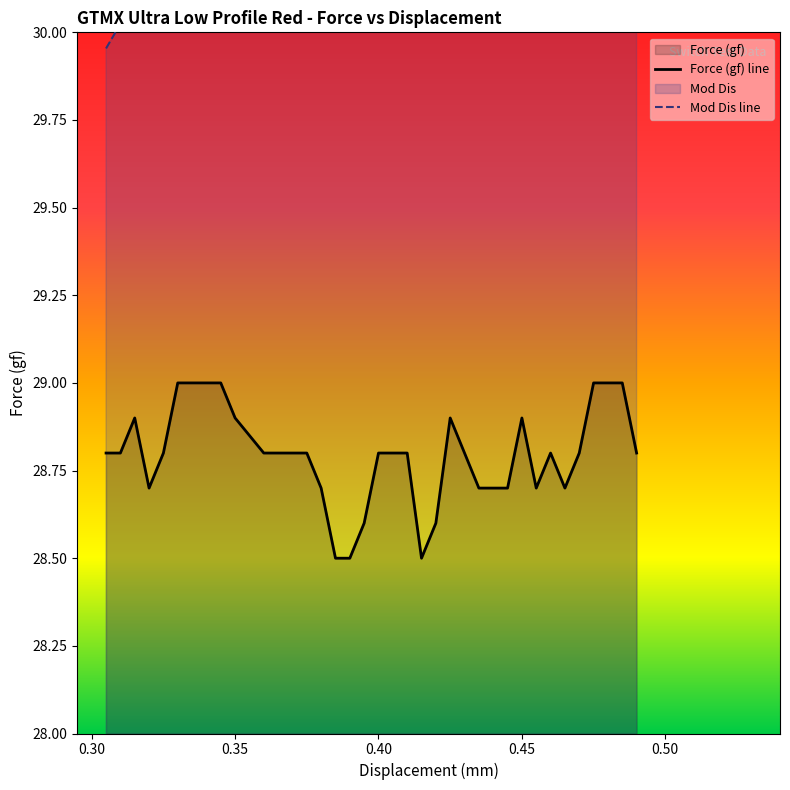

Reading left to right, what are all the values shown in this chart?

Force (gf) line: 28.8	28.8	28.9	28.7	28.8	29.0	29.0	29.0	28.9	28.8	28.8	28.8	28.8	28.7	28.5	28.5	28.6	28.8	28.8	28.8	28.5	28.6	28.9	28.8	28.7	28.7	28.7	28.9	28.7	28.8	28.7	28.8	29.0	29.0	29.0	28.8
Mod Dis line: 30.0	30.0	30.1	30.2	30.2	30.3	30.4	30.5	30.6	30.7	30.8	30.9	30.9	31.0	31.1	31.1	31.2	31.3	31.4	31.4	31.5	31.6	31.6	31.7	31.8	31.8	31.9	32.0	32.1	32.1	32.2	32.3	32.3	32.4	32.5	32.6